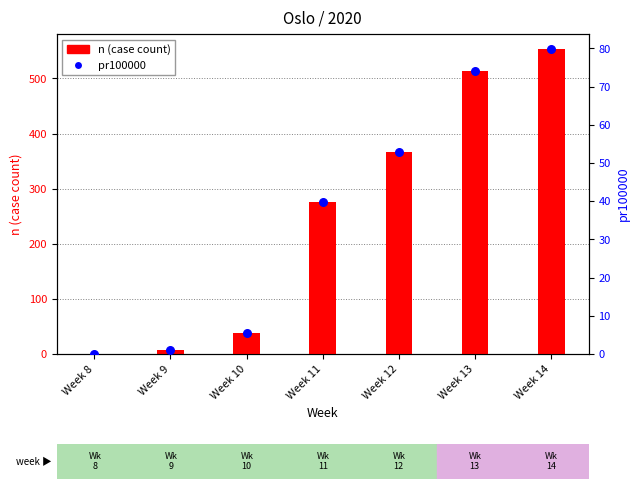

At how many categories does at least one series exceed 326?

3